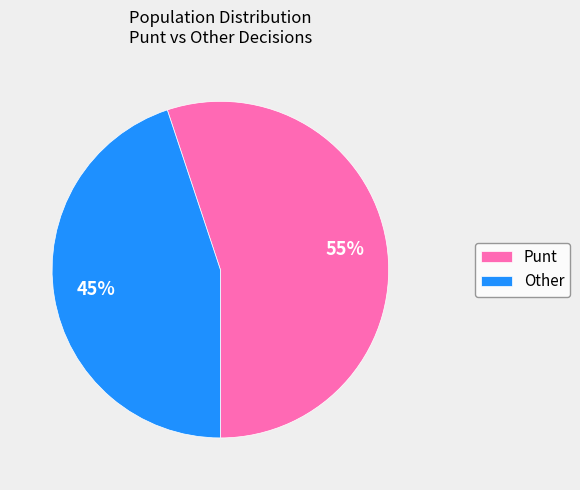

Between Other and Punt, which is larger?

Punt